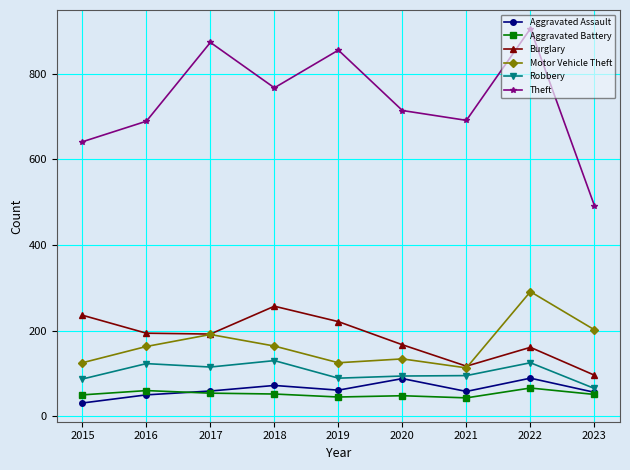

At which category does Robbery reach its first local valley?

2017